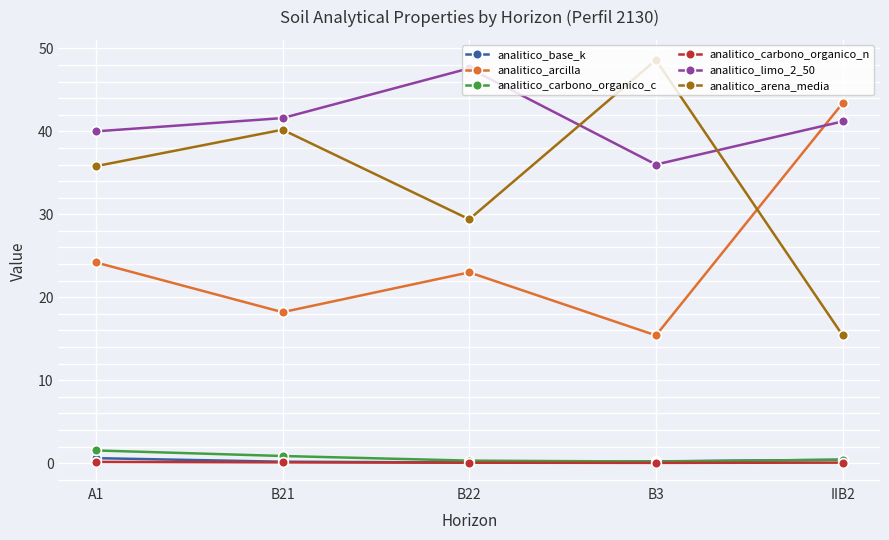

How many lines are shown in the chart?

6